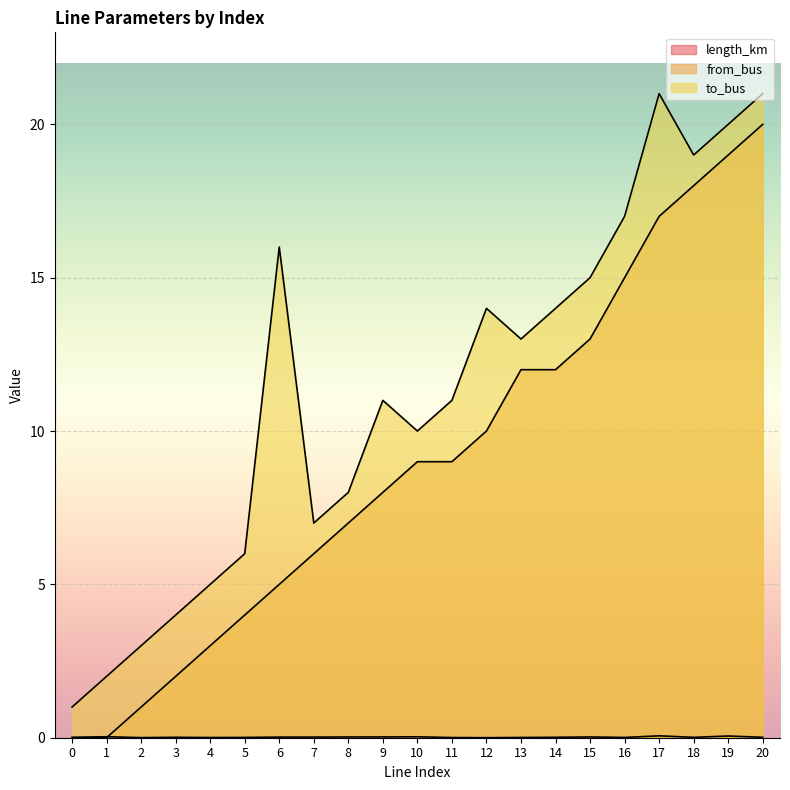

How many lines are shown in the chart?

3